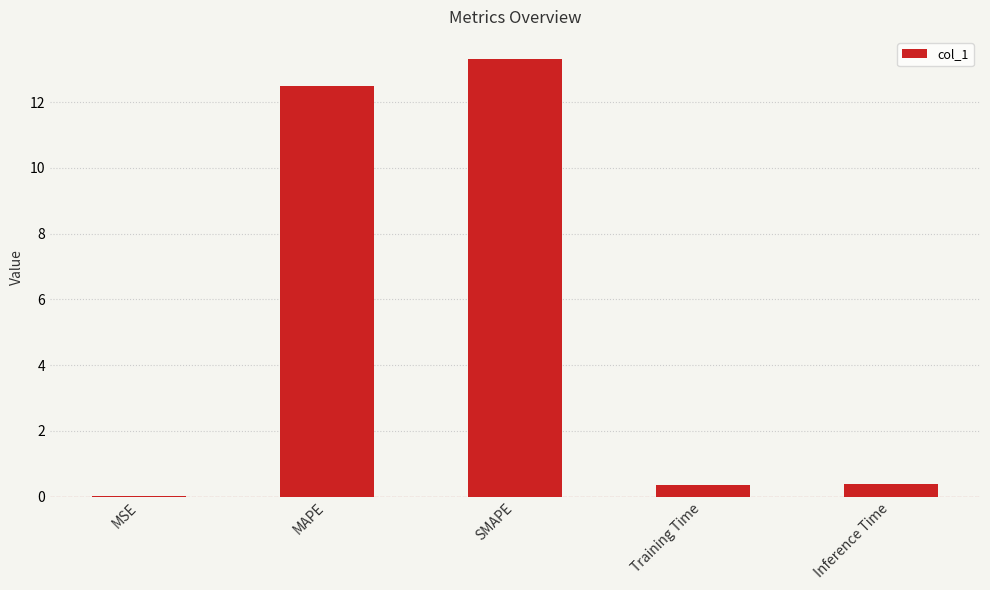

What value does the data have at SMAPE?

13.3